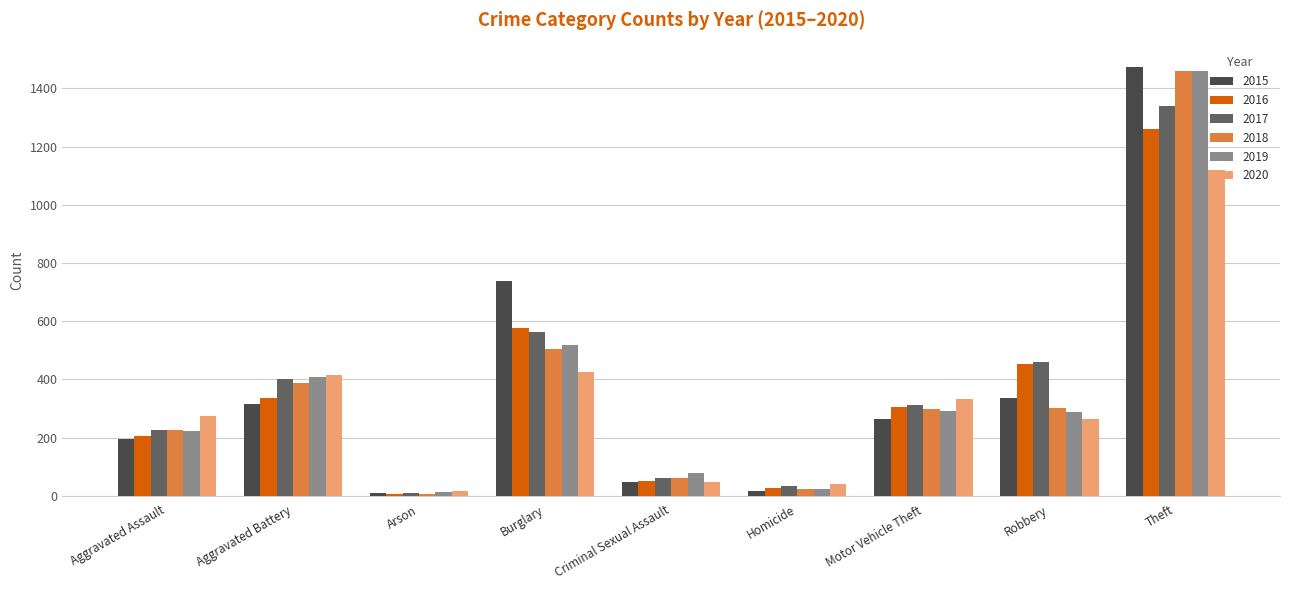

Count the number of categories in the chart.

9